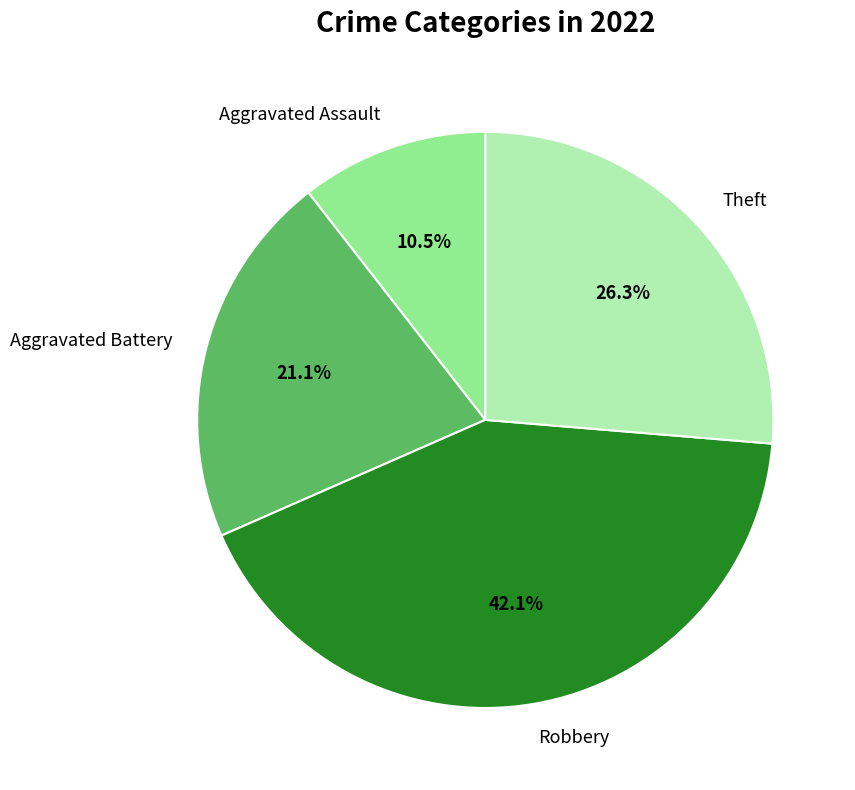

Which category has the smallest portion of the pie?

Aggravated Assault